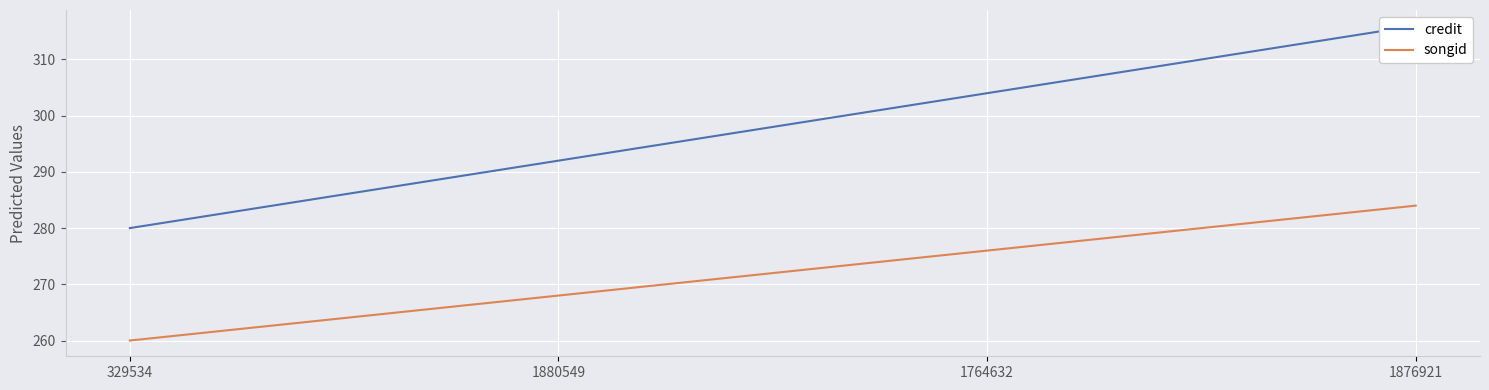

What are all the series names shown in the legend?

credit, songid